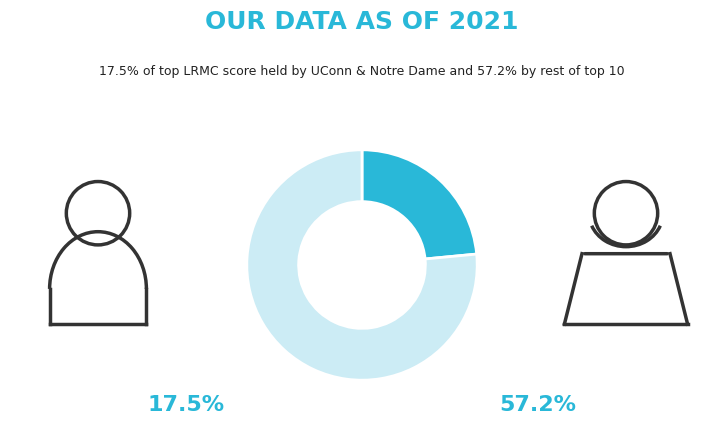

Is there a majority slice in this chart?

Yes